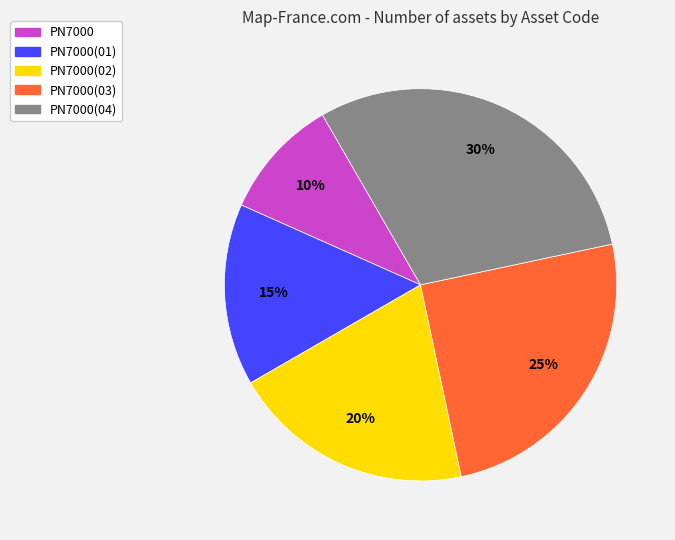

To the nearest percent, what percentage of the pie is PN7000?

10%